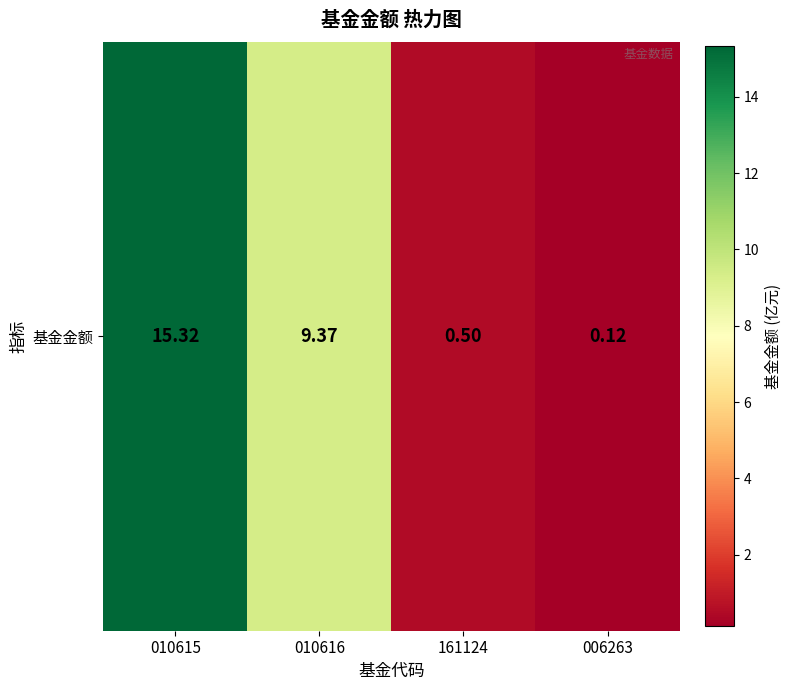

List the labels in order of value, largest first.

010615, 010616, 161124, 006263